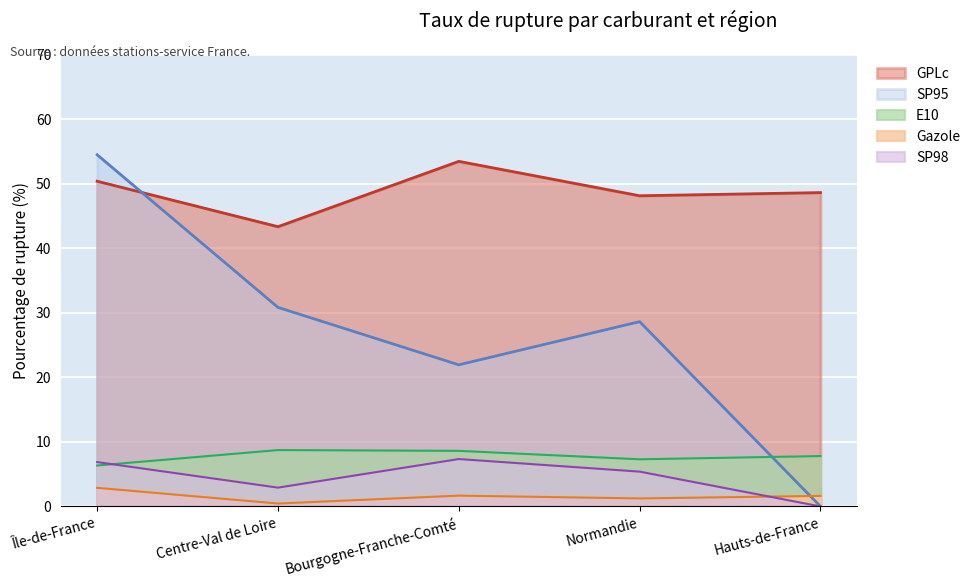

List the labels in order of SP95 value, largest first.

Île-de-France, Centre-Val de Loire, Normandie, Bourgogne-Franche-Comté, Hauts-de-France